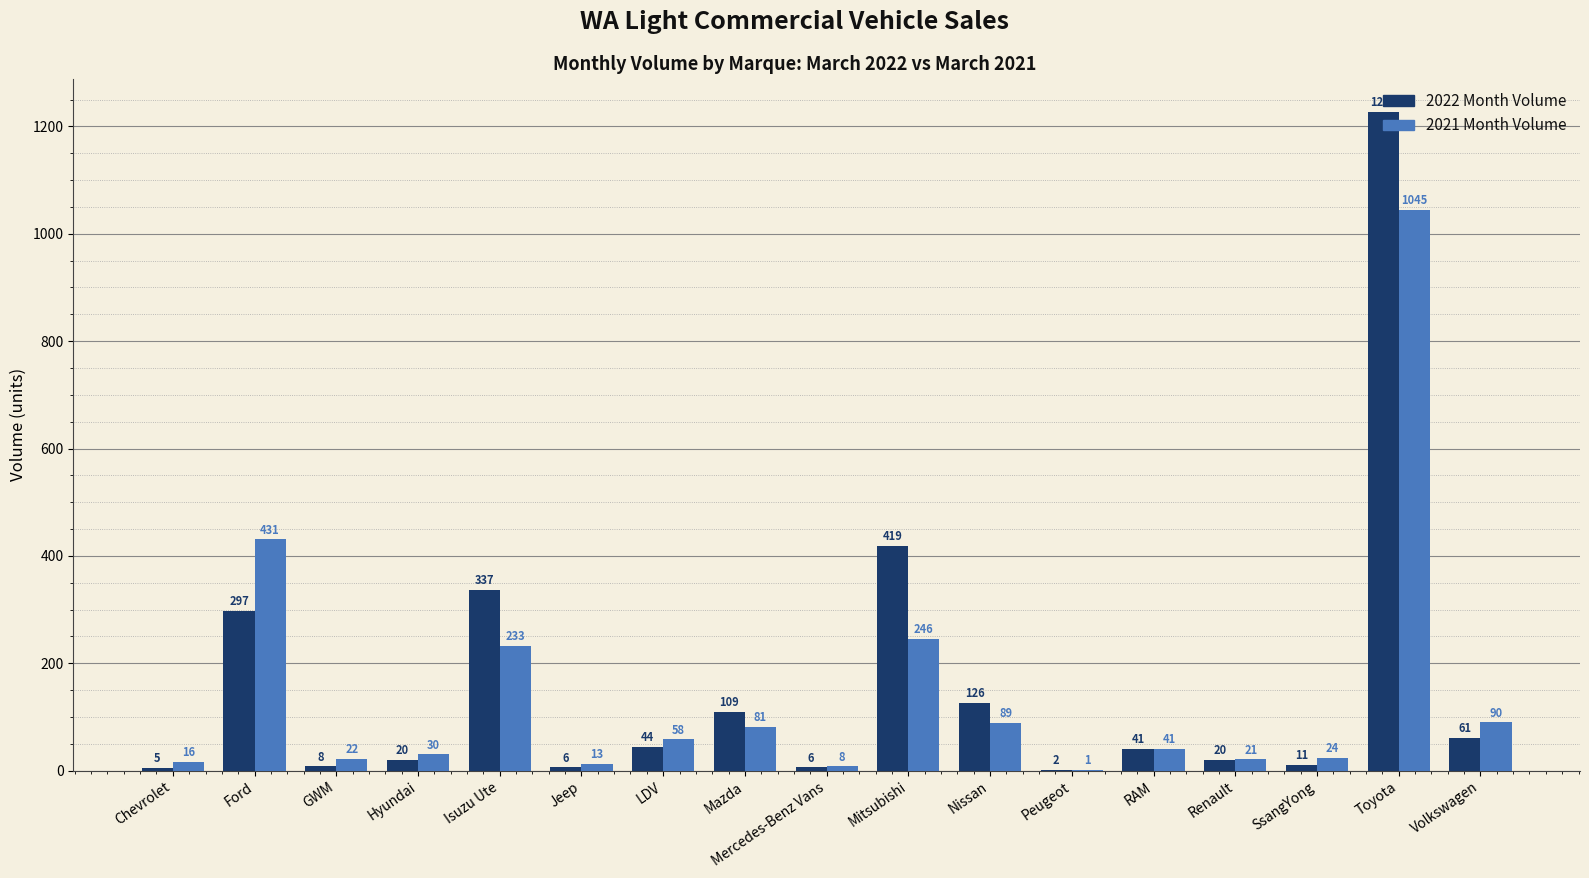

Reading right to left, transcribe all the data shown in this chart.

2022 Month Volume: Volkswagen=61	Toyota=1227	SsangYong=11	Renault=20	RAM=41	Peugeot=2	Nissan=126	Mitsubishi=419	Mercedes-Benz Vans=6	Mazda=109	LDV=44	Jeep=6	Isuzu Ute=337	Hyundai=20	GWM=8	Ford=297	Chevrolet=5
2021 Month Volume: Volkswagen=90	Toyota=1045	SsangYong=24	Renault=21	RAM=41	Peugeot=1	Nissan=89	Mitsubishi=246	Mercedes-Benz Vans=8	Mazda=81	LDV=58	Jeep=13	Isuzu Ute=233	Hyundai=30	GWM=22	Ford=431	Chevrolet=16